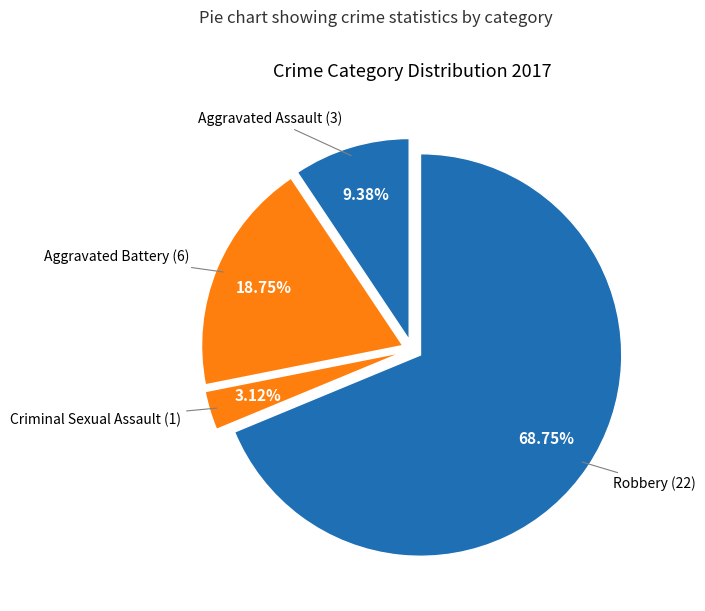

What percentage is the Criminal Sexual Assault slice, to the nearest percent?

3%